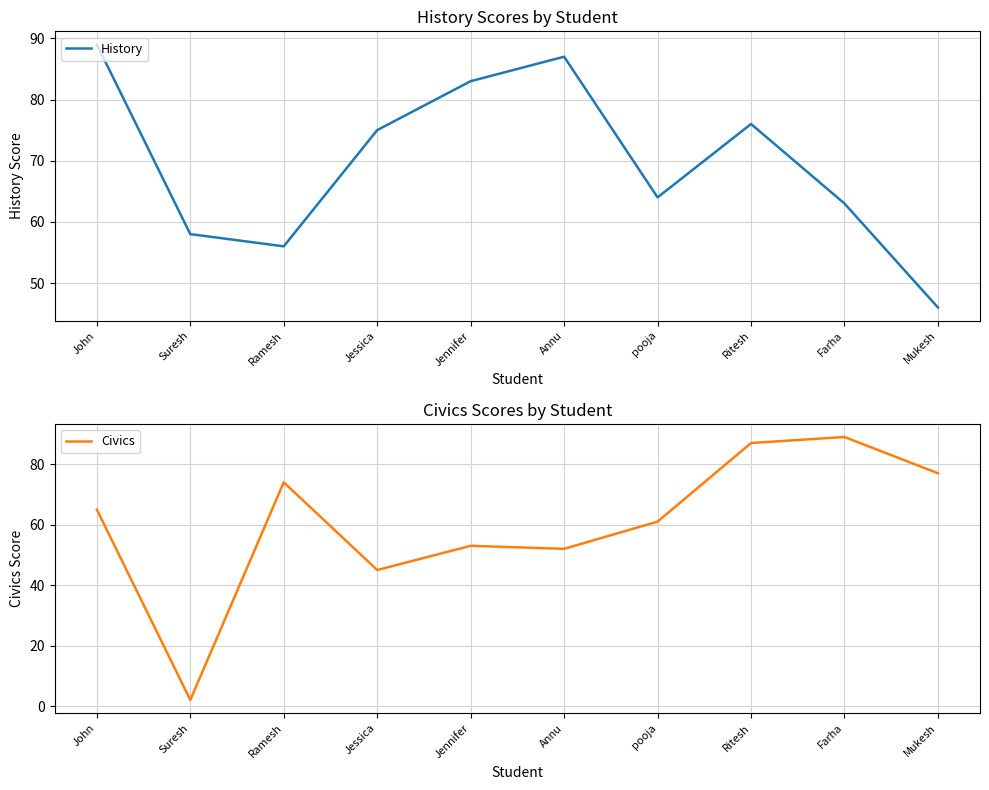

What is the label of the 4th point from the right?

pooja